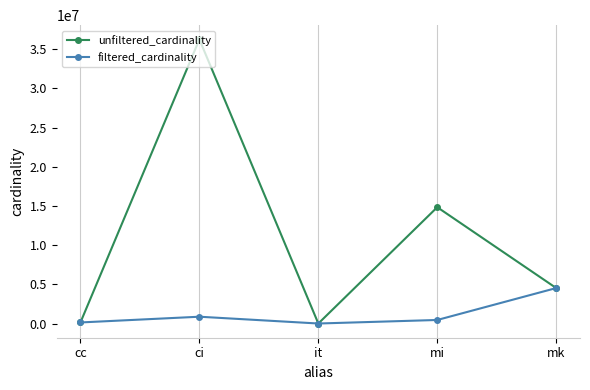

What is the sum of the filtered_cardinality values at ci and mi?

1318581